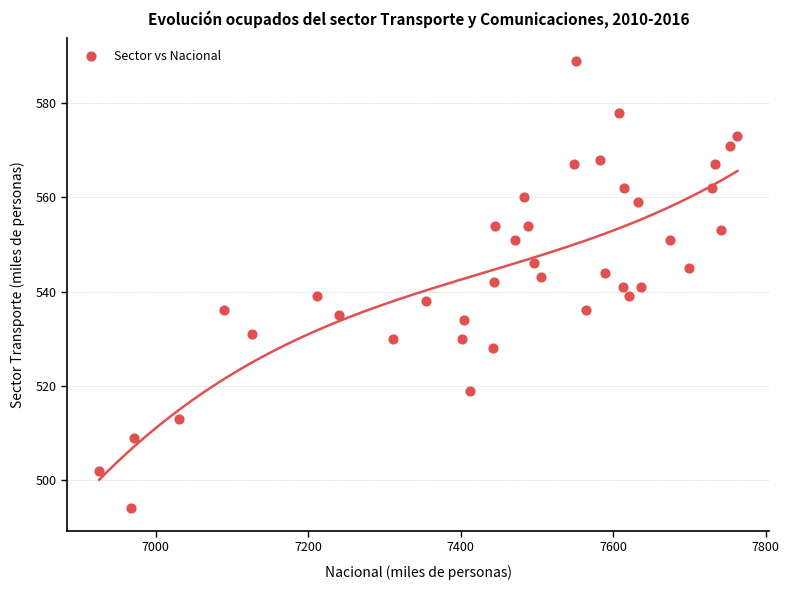

What is the range of Y values (max minus min)?

95